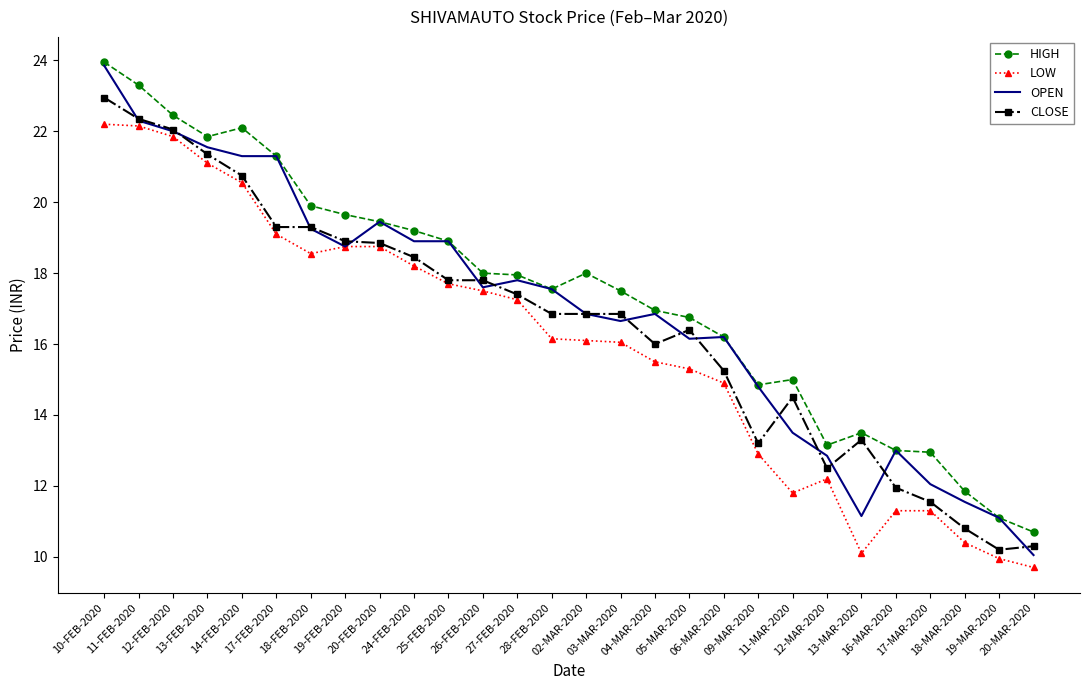

What is the average value of the LOW series?

16.0